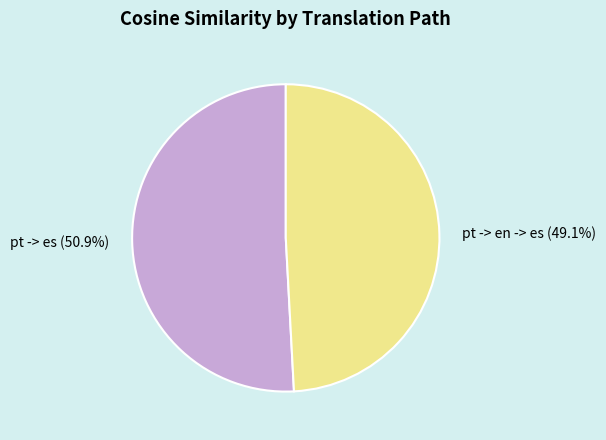

Which has a higher value, pt -> es or pt -> en -> es?

pt -> es